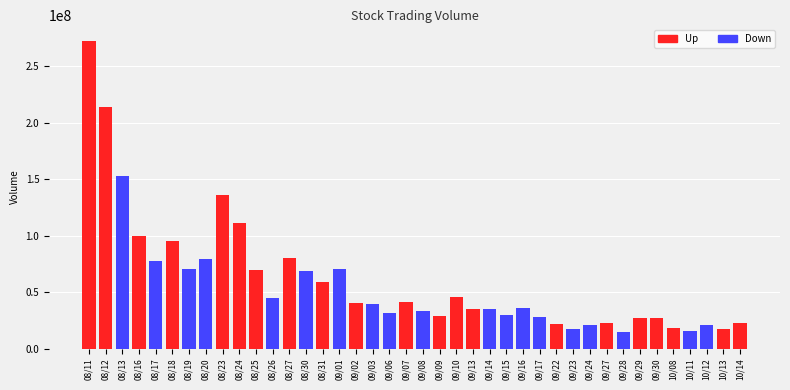

What is the value of the 1st bar from the left?

272195207